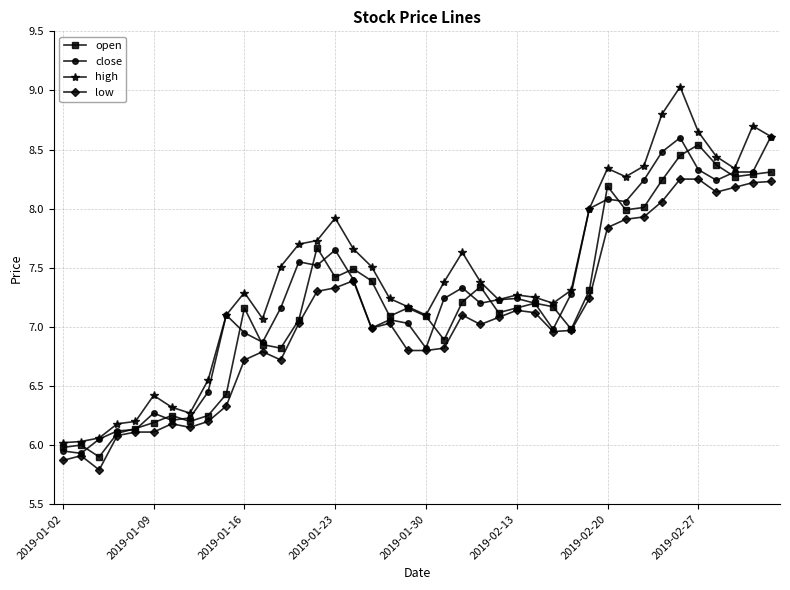

True or false: high has more than 2 points higher than both neighbors.

True